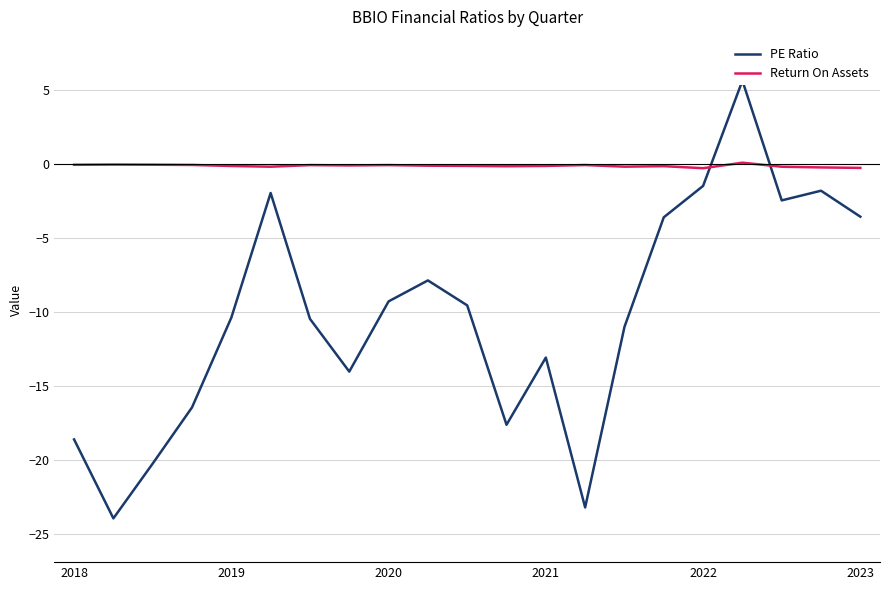

How many values in Return On Assets are below zero?

20